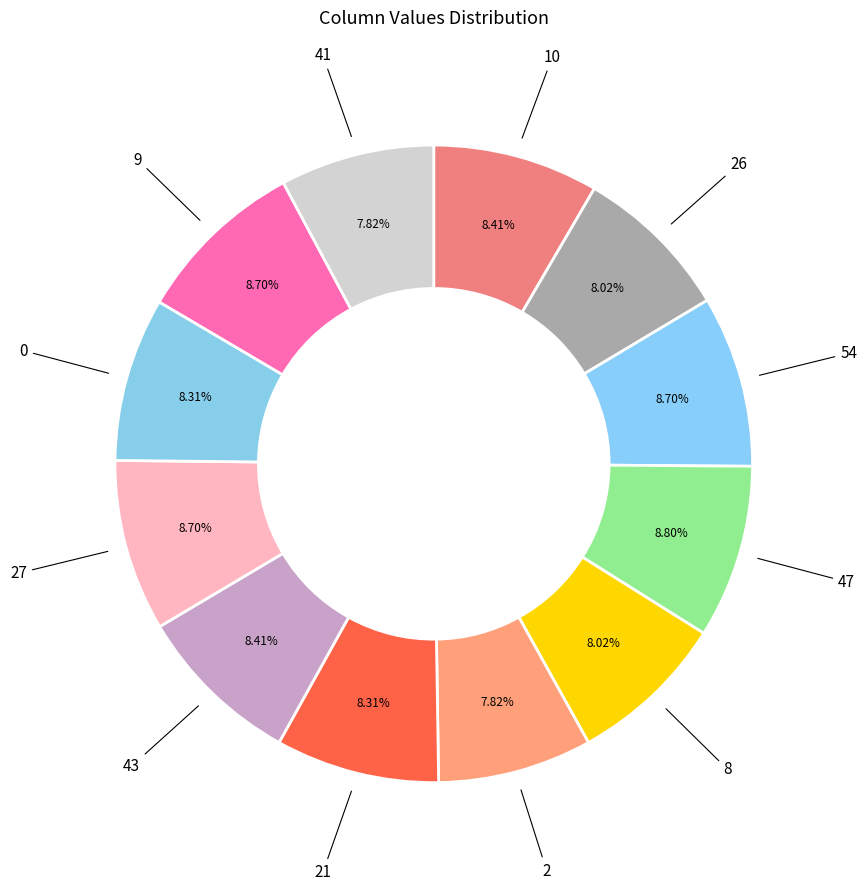

Is there a majority slice in this chart?

No